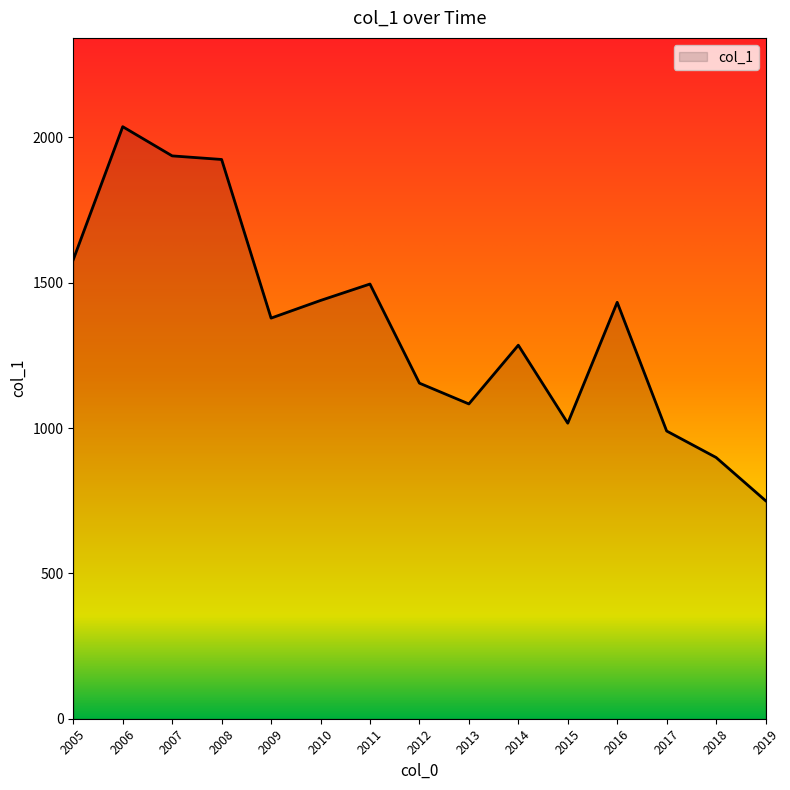

What is the change in value from 2009 to 2011?

+117.3